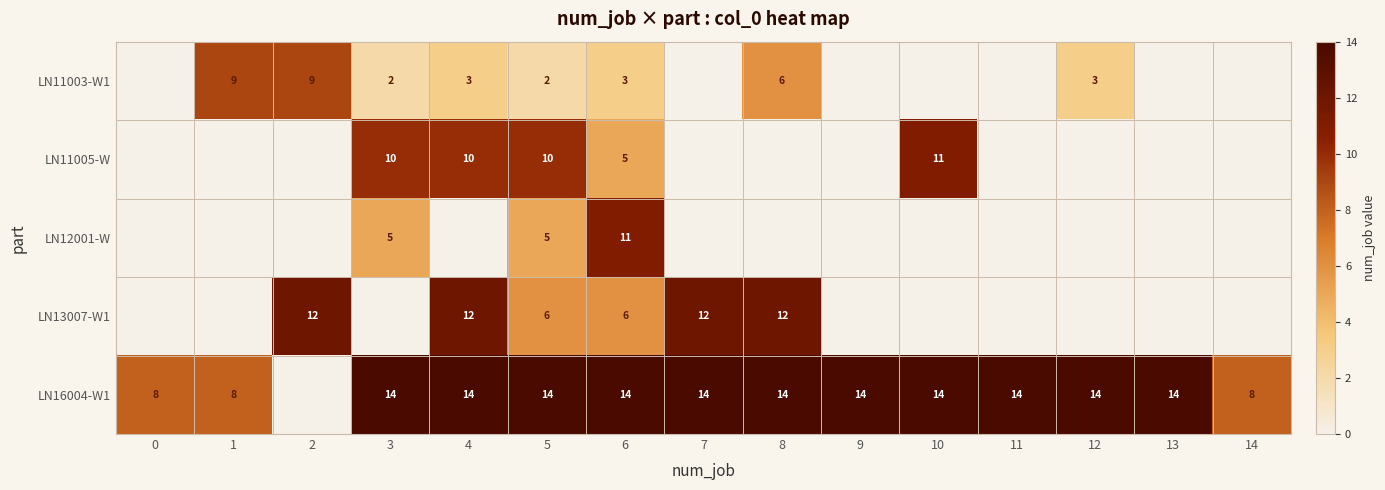

Is it true that LN11005-W equals 7 at 10?

False